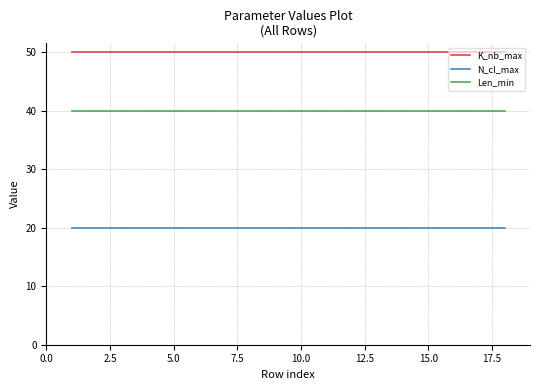

What is the maximum value shown in the chart?

50